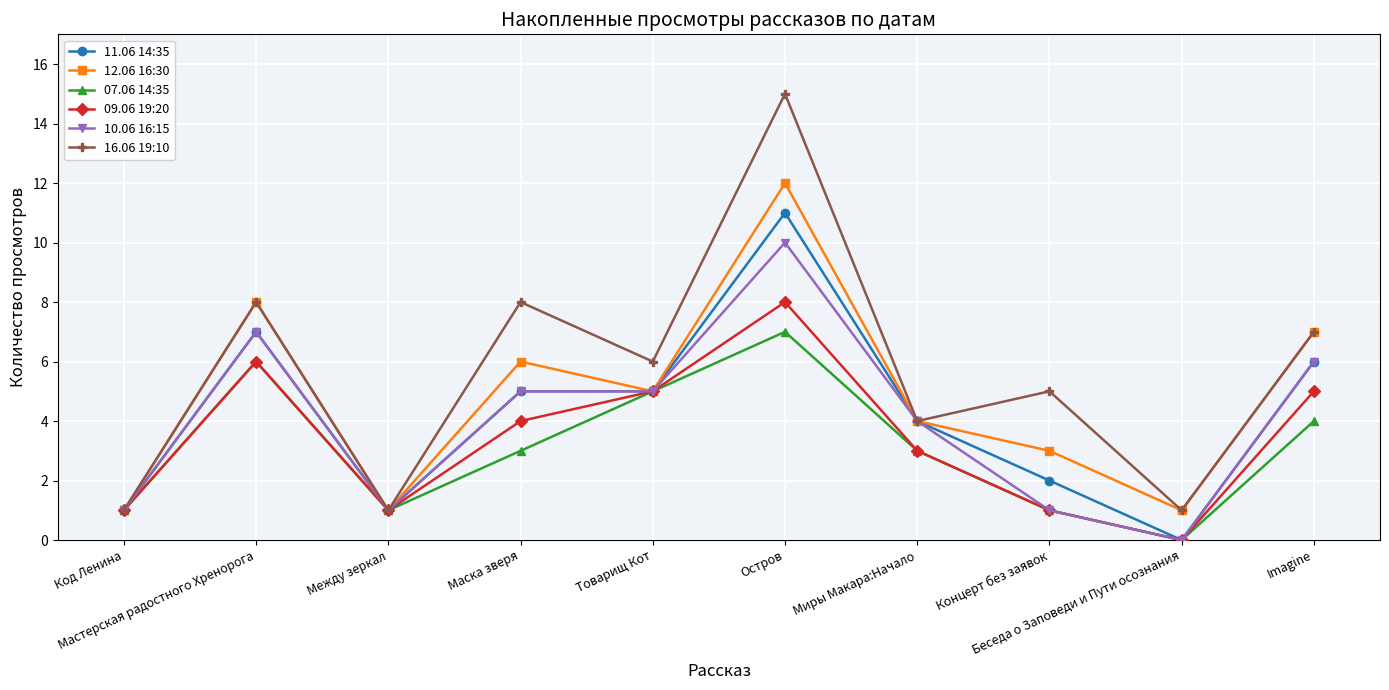

Where does the 07.06 14:35 series first go above 3?

Мастерская радостного Хренорога